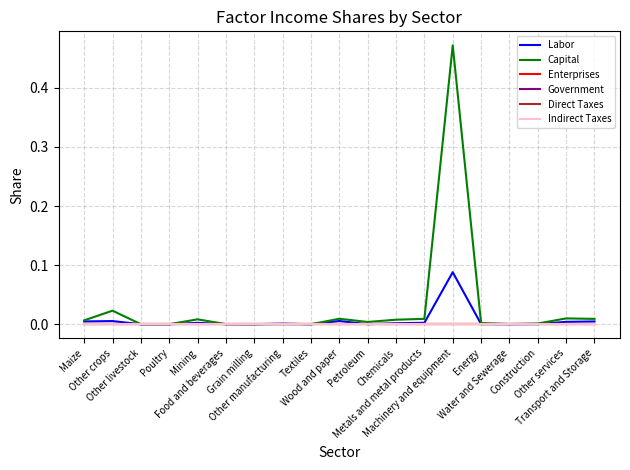

Is it true that Capital equals 0.0 at Mining?

True